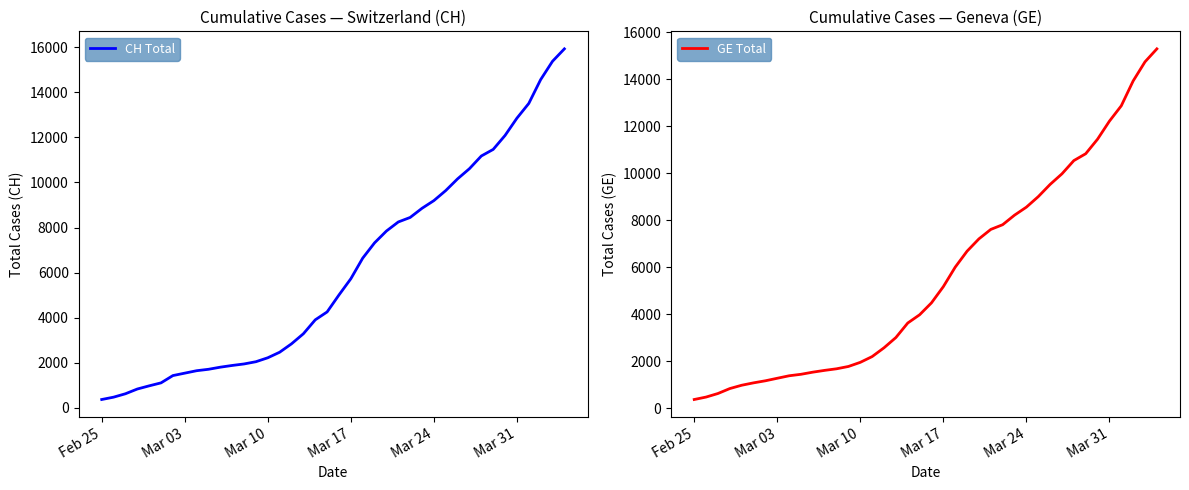

What is the lowest value of the GE Total series?

375